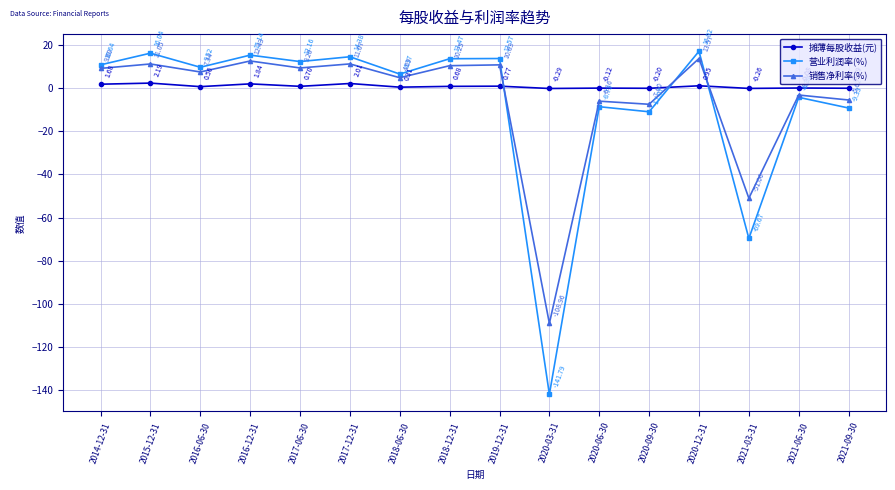

Where do 摊薄每股收益(元) and 营业利润率(%) first cross each other?

2019-12-31 and 2020-03-31